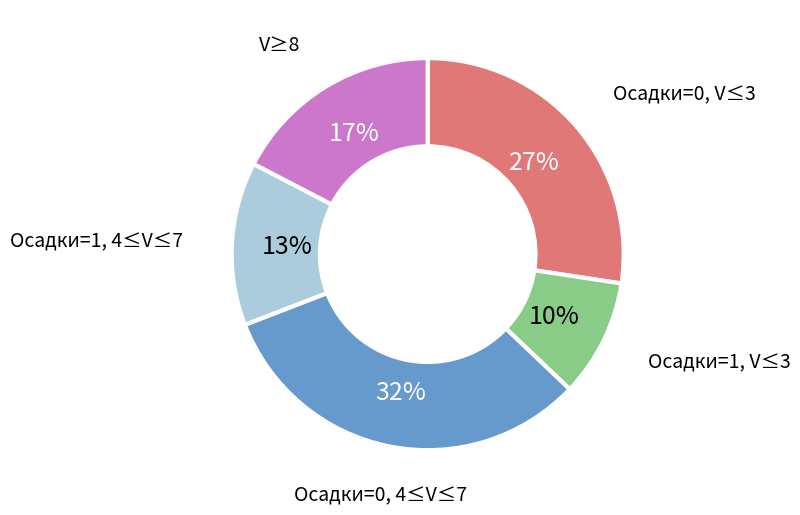

Does any single category account for the majority?

No